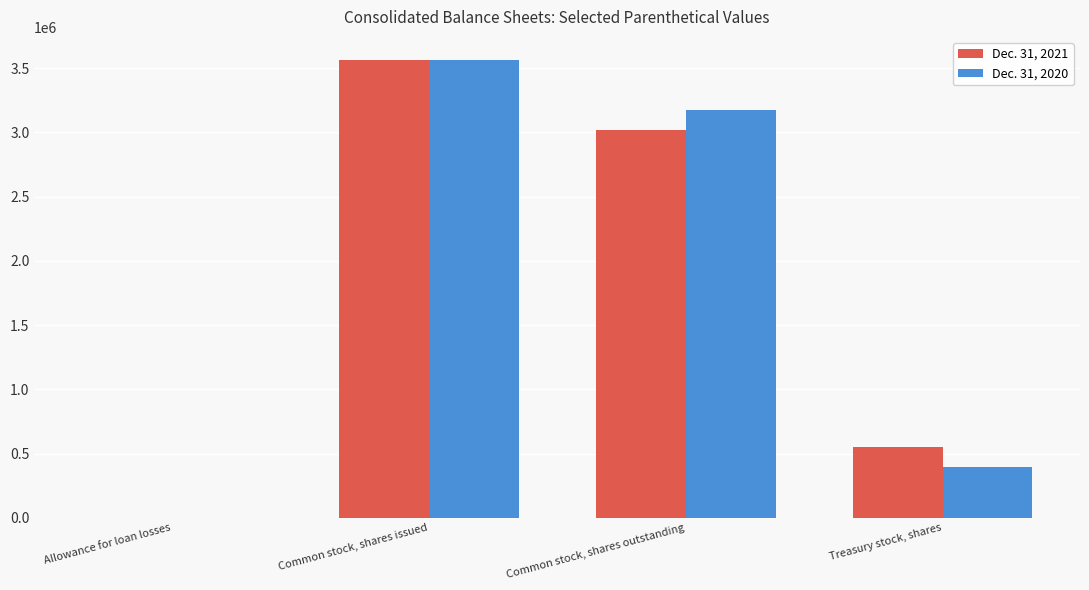

Reading right to left, what are all the values shown in this chart?

Dec. 31, 2021: 548777	3016653	3565430	1523
Dec. 31, 2020: 392373	3173057	3565430	1589